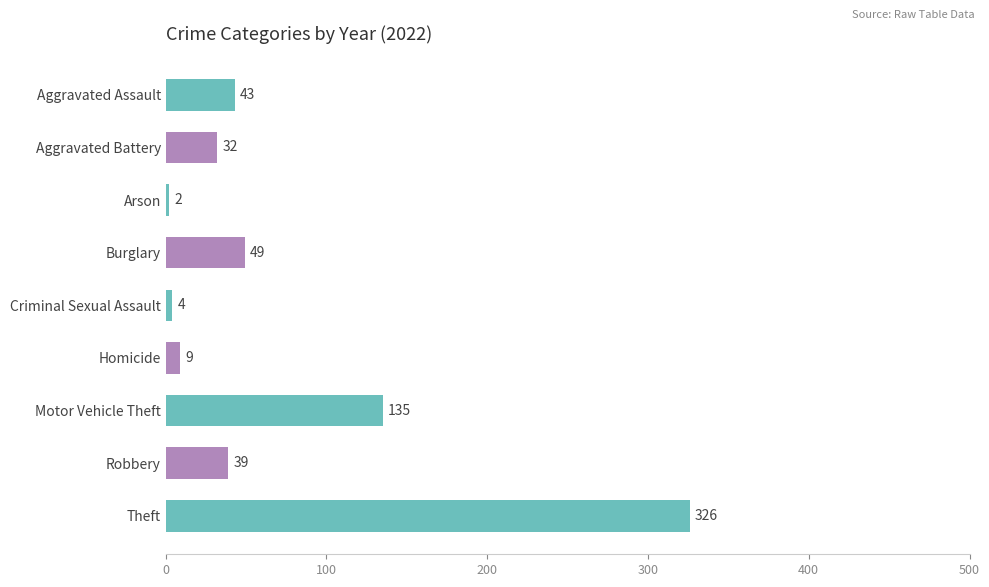

Where is the data nearest to the value 164?

Motor Vehicle Theft